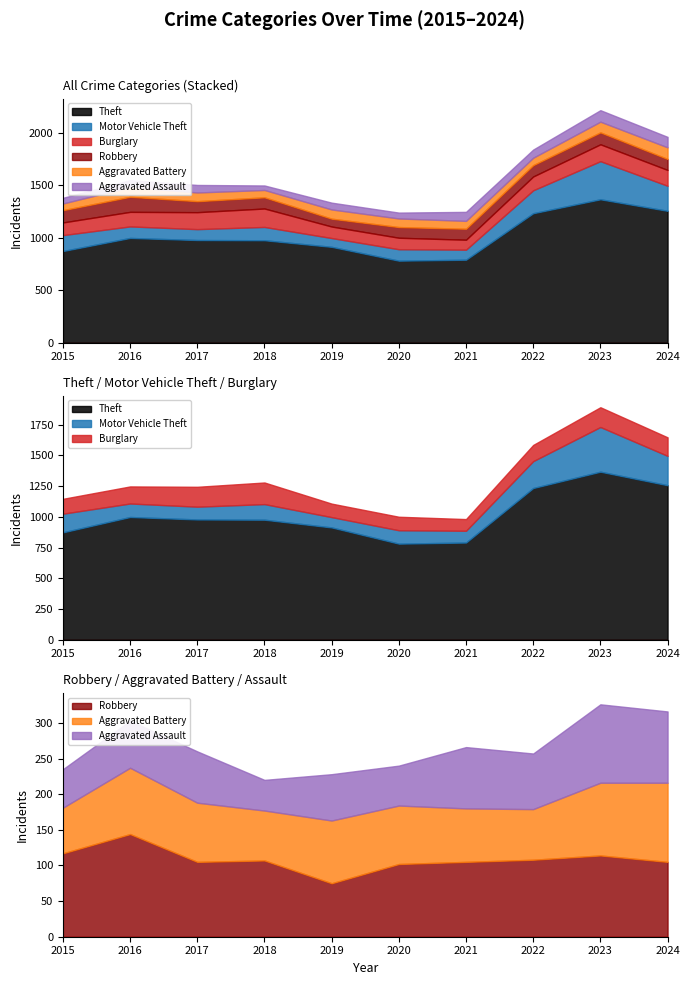

True or false: Robbery and Aggravated Assault cross at least once.

False